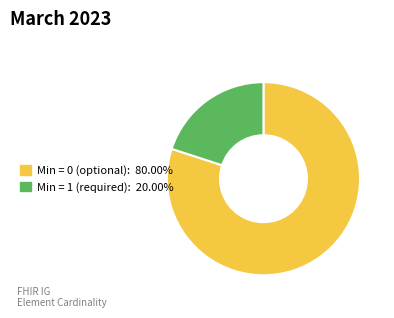

Is there a majority slice in this chart?

Yes